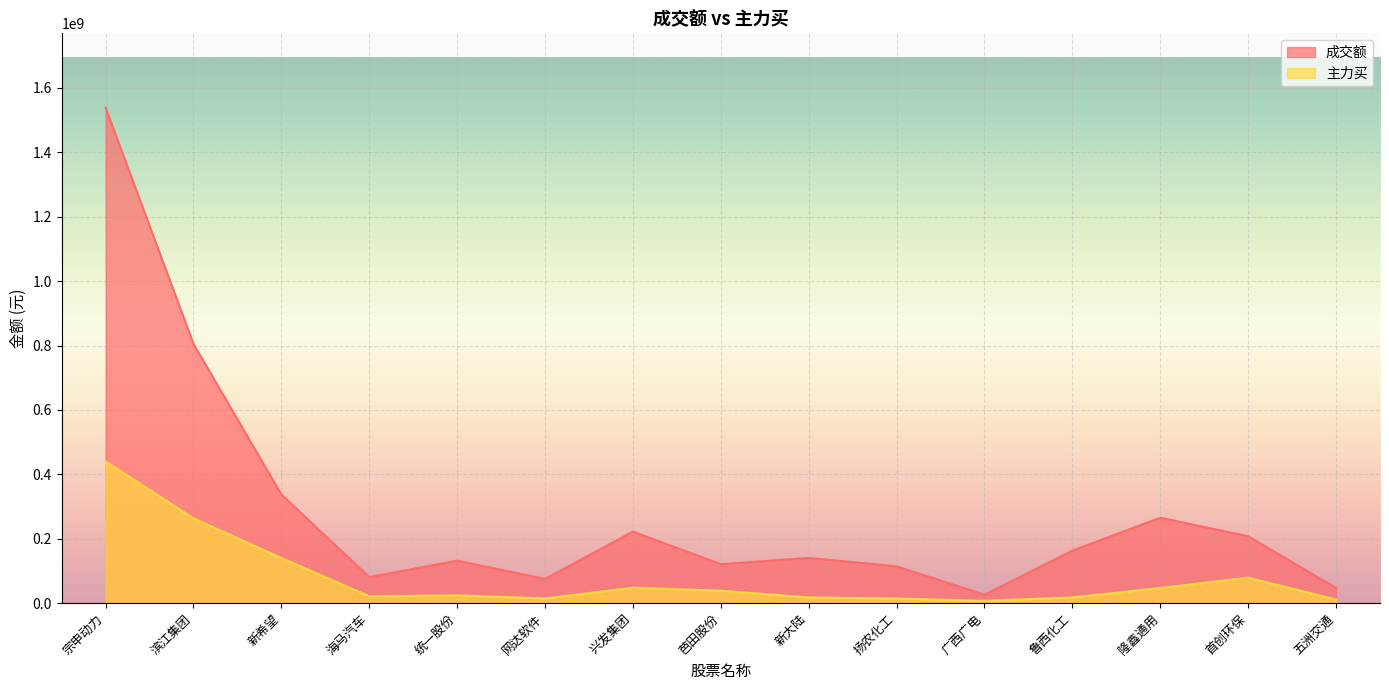

Is the value of 成交额 at 隆鑫通用 greater than the value of 主力买 at 滨江集团?

Yes